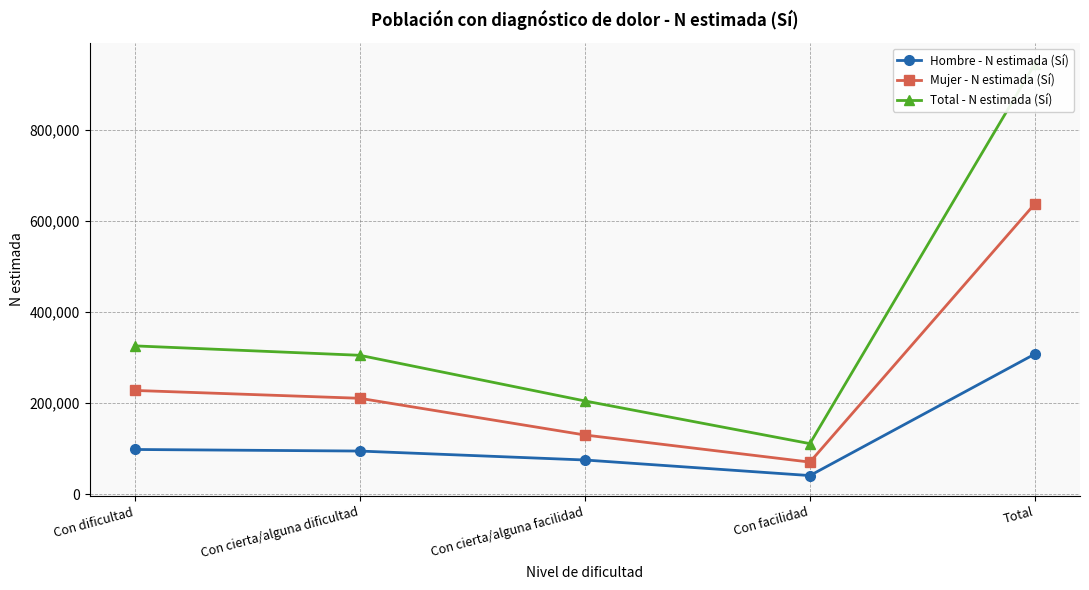

What is the total value across all series at Con cierta/alguna facilidad?

409267